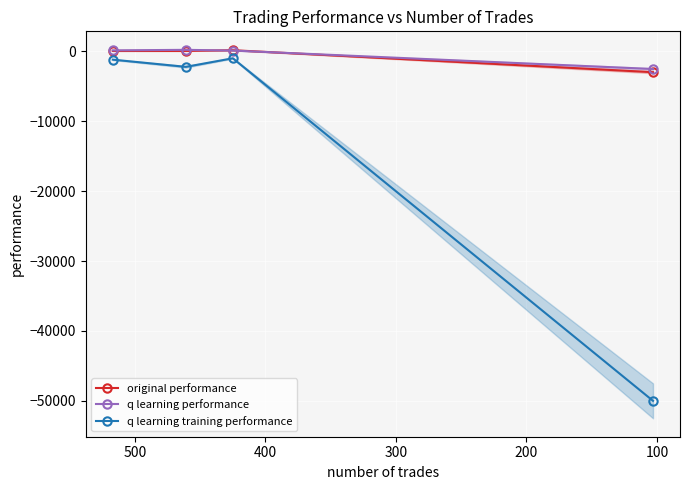

After their last crossing, which series has the higher values: q learning performance or original performance?

q learning performance